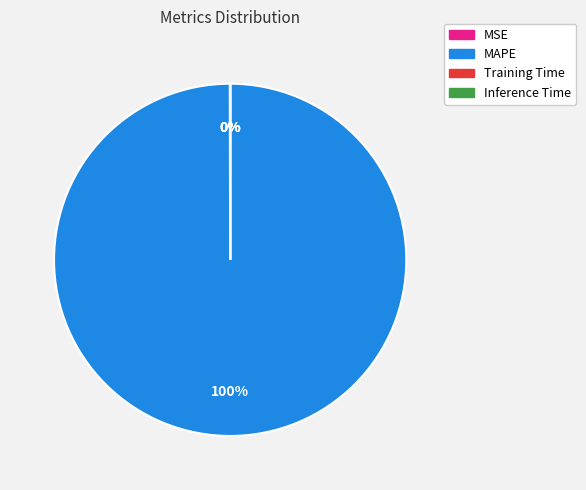

Which category has the biggest portion of the pie?

MAPE